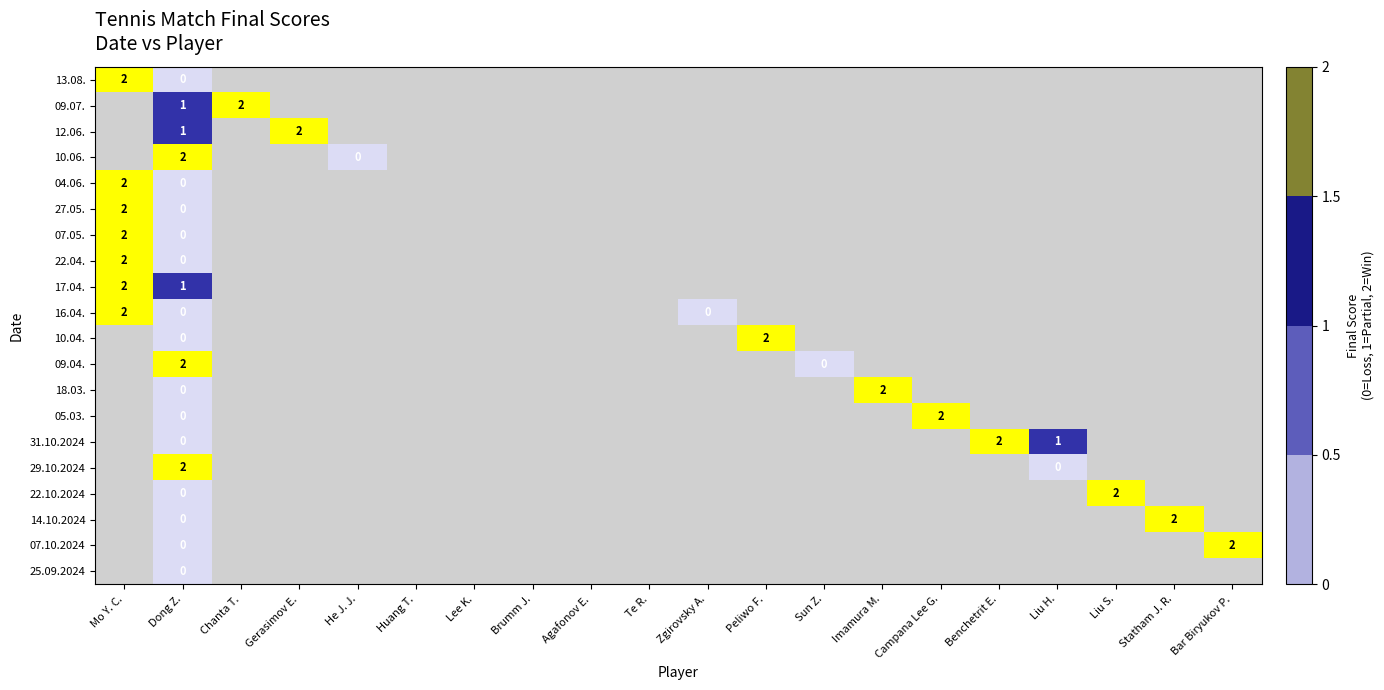

Is the value of 04.06. at Campana Lee G. greater than the value of 31.10.2024 at Peliwo F.?

No